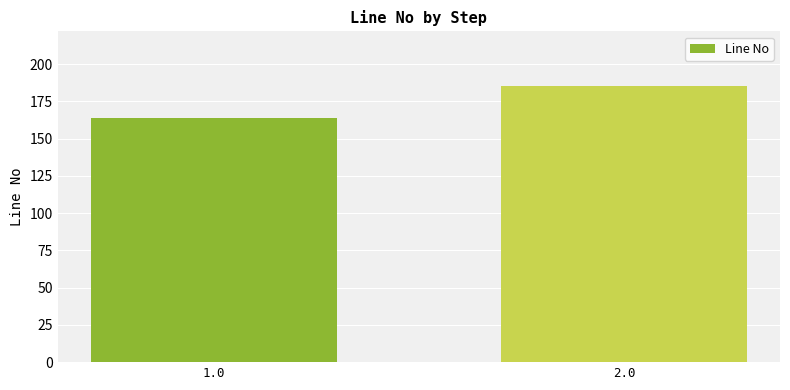

What is the difference between the maximum and minimum values?

21